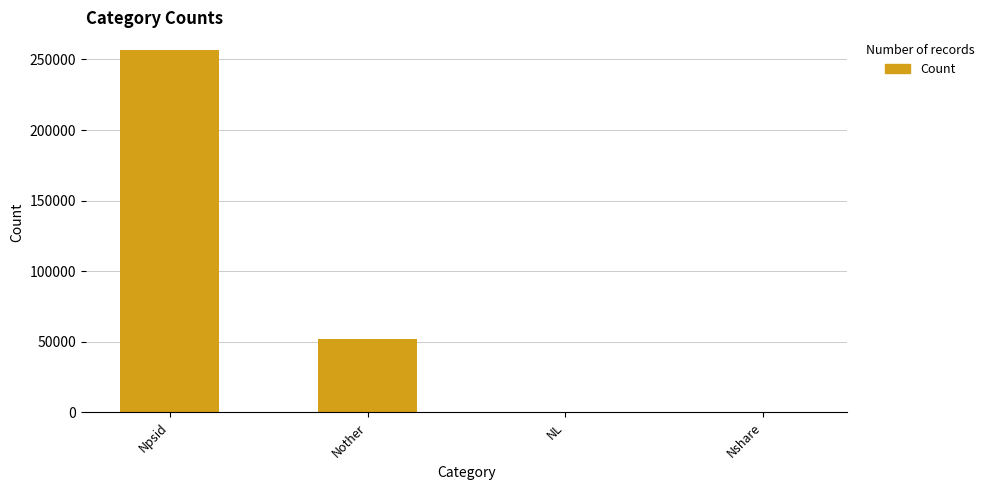

Are the bars horizontal?

No